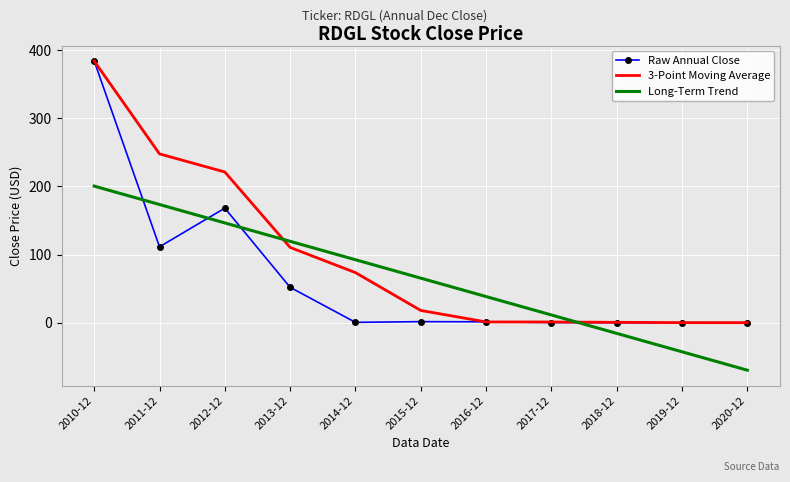

How many values in the 3-Point Moving Average series exceed 18?

6